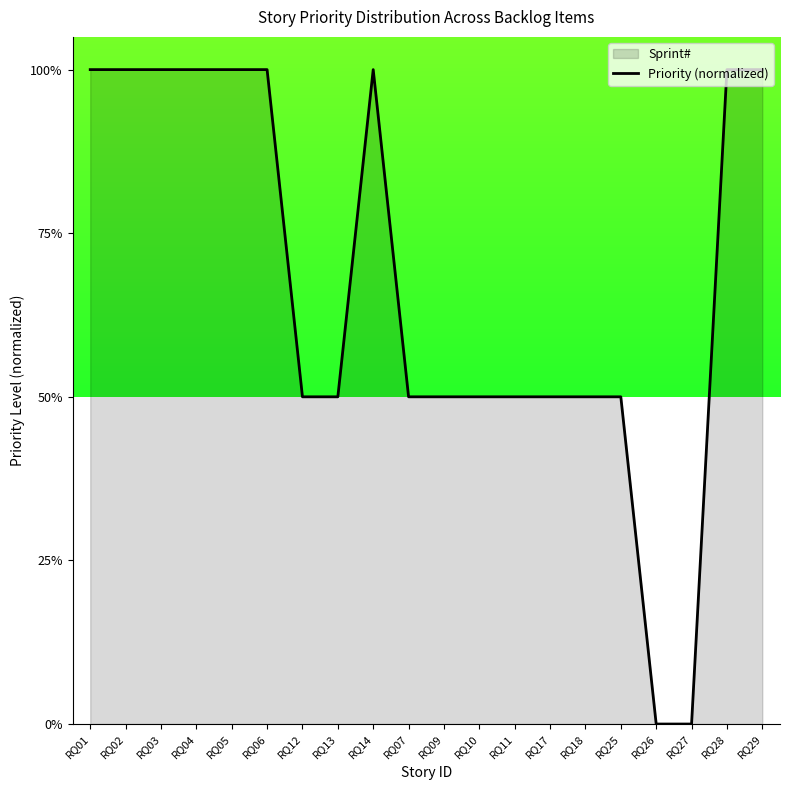

Which label corresponds to the smallest value in the chart?

RQ26